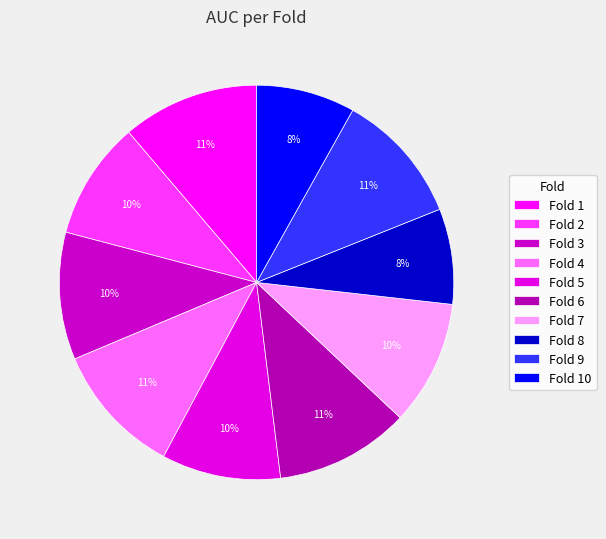

Count the number of slices in the pie.

10